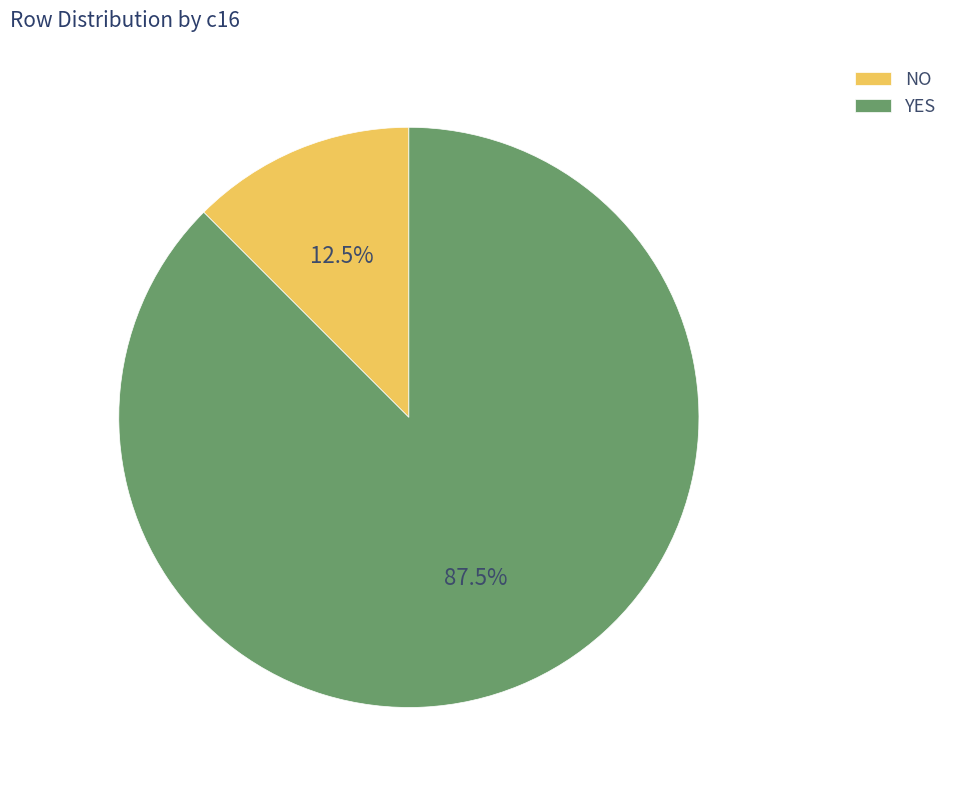

Which category has the biggest portion of the pie?

YES